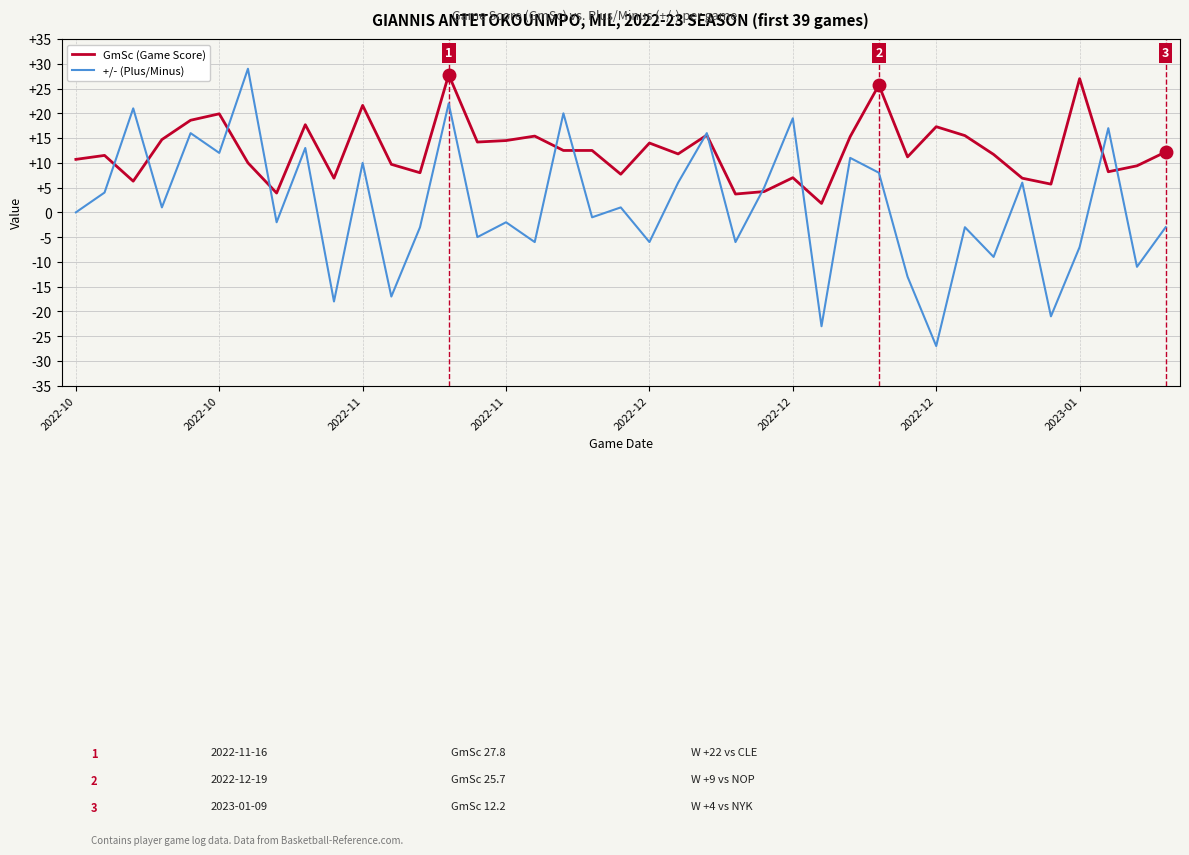

Which series has the widest spread of values?

+/- (Plus/Minus)